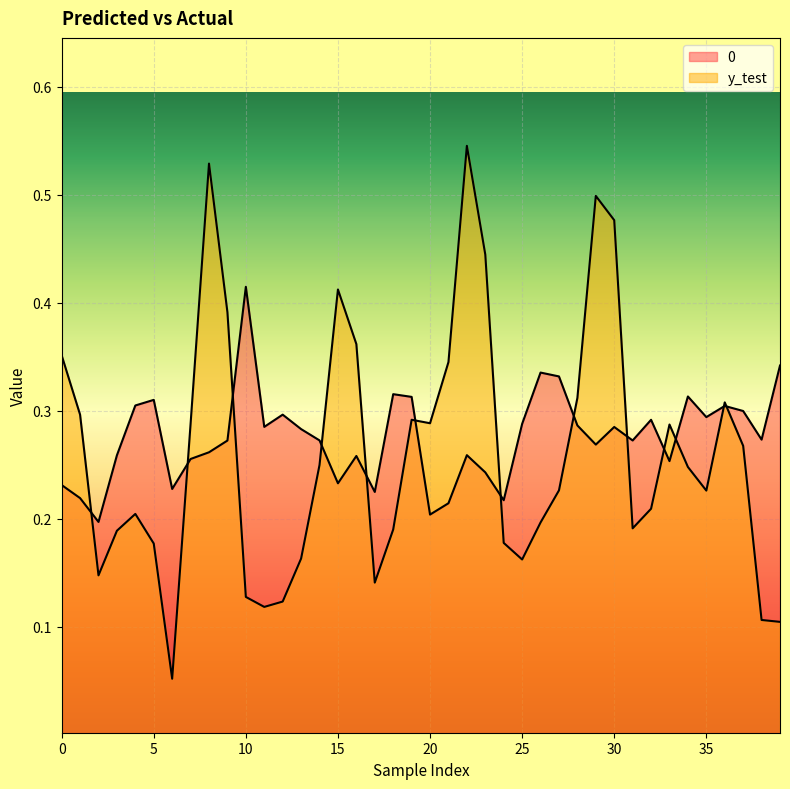

Which series changed the most between 7 and 29?

y_test